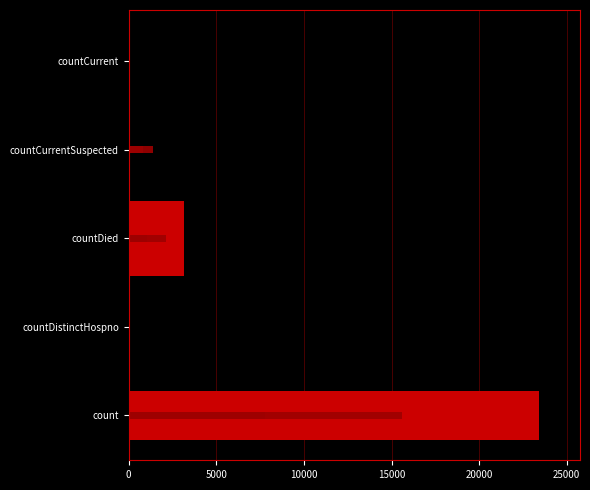

How many values are above zero?

3